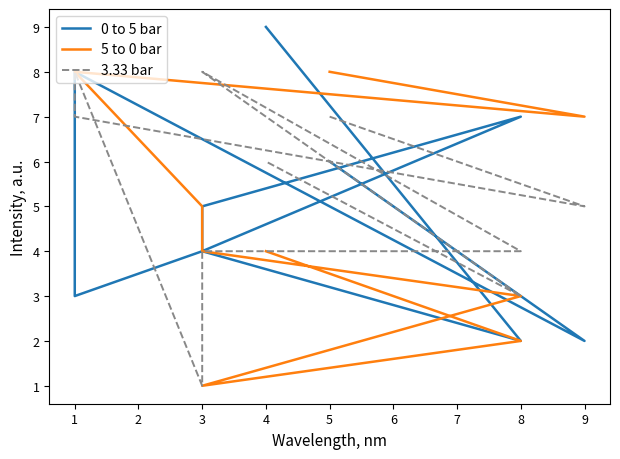

Which series changed the most between 3 and 8?

0 to 5 bar